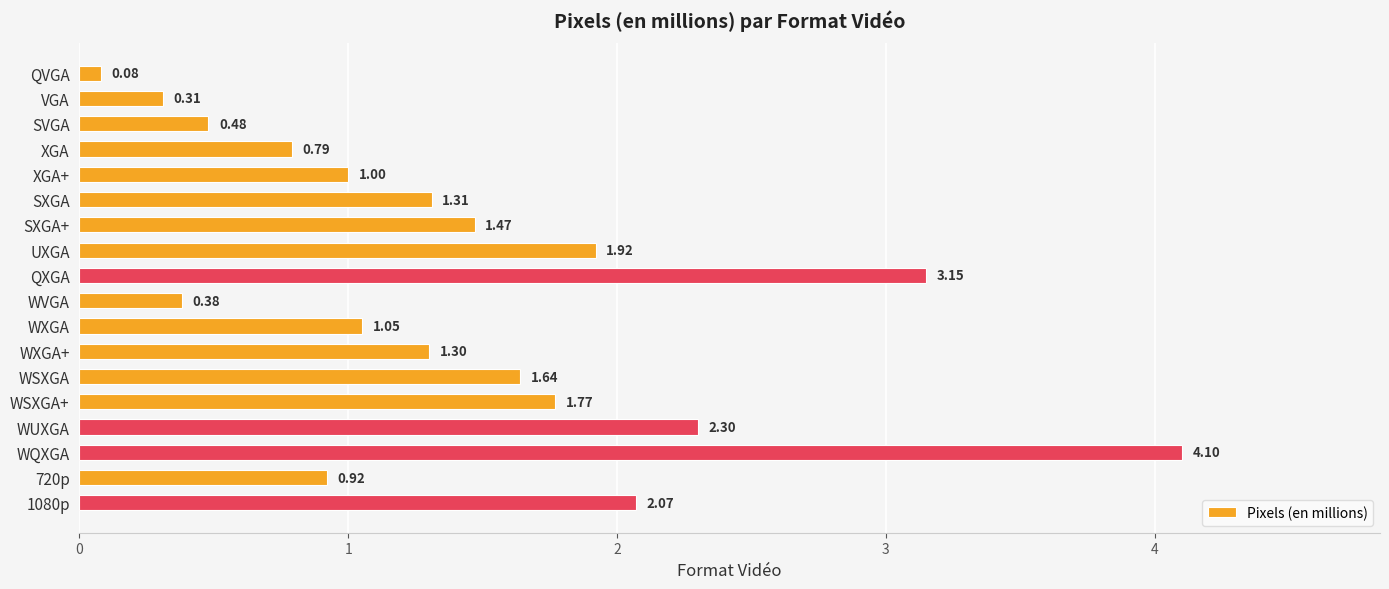

What is the label of the 4th bar from the bottom?

WUXGA